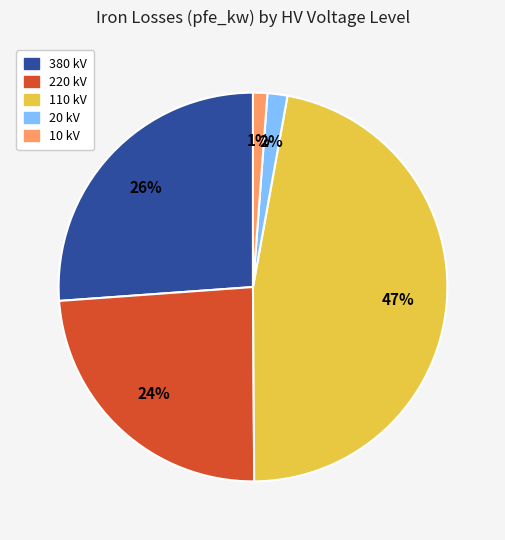

Is there any slice that represents more than half of the pie?

No